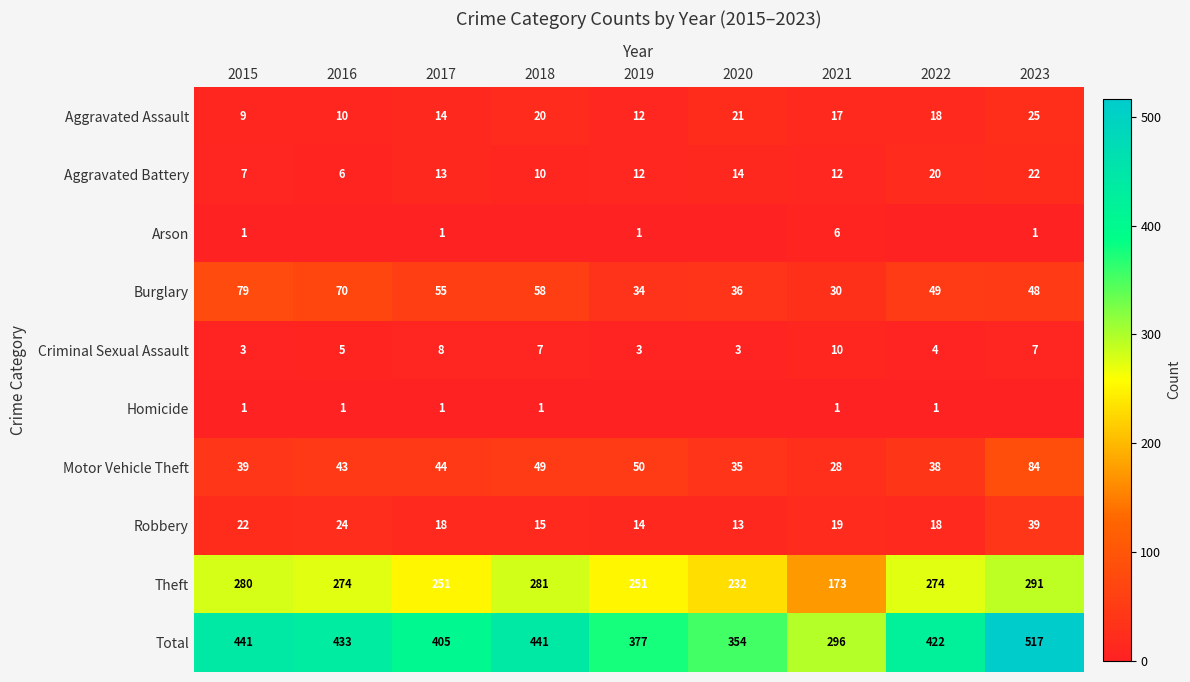

Is the value of Burglary at 2016 greater than the value of Total at 2020?

No